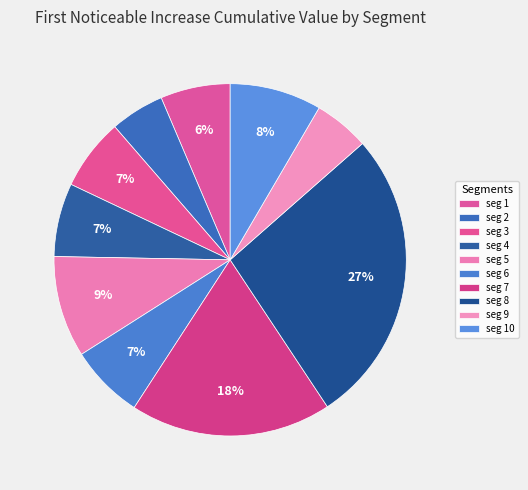

How many segments does this pie chart have?

10